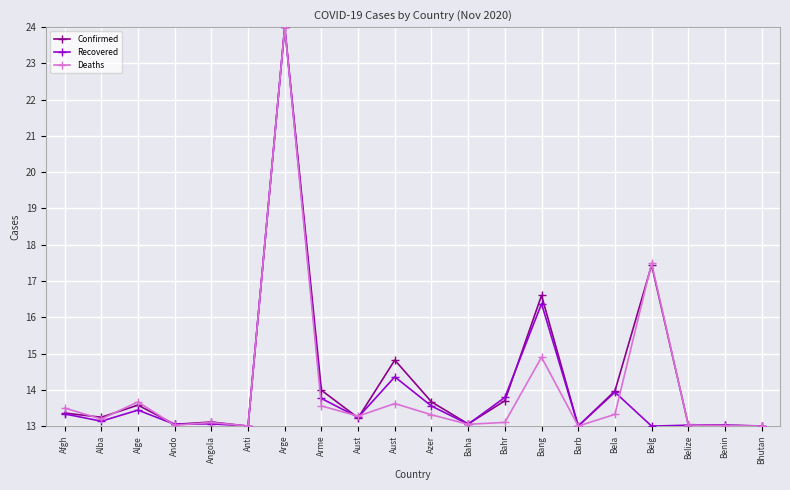

True or false: Recovered has a value of 7.4 at Benin.

False